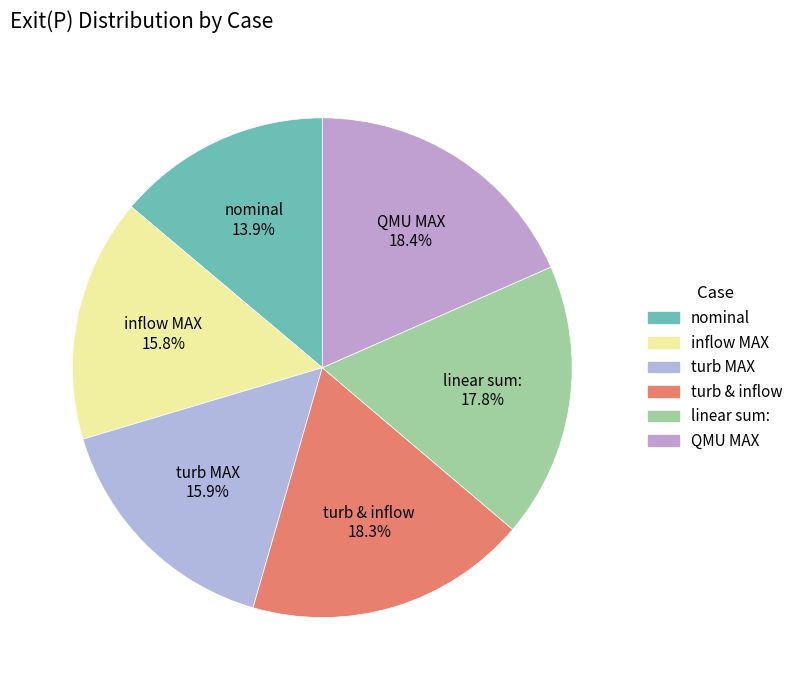

How many segments does this pie chart have?

6